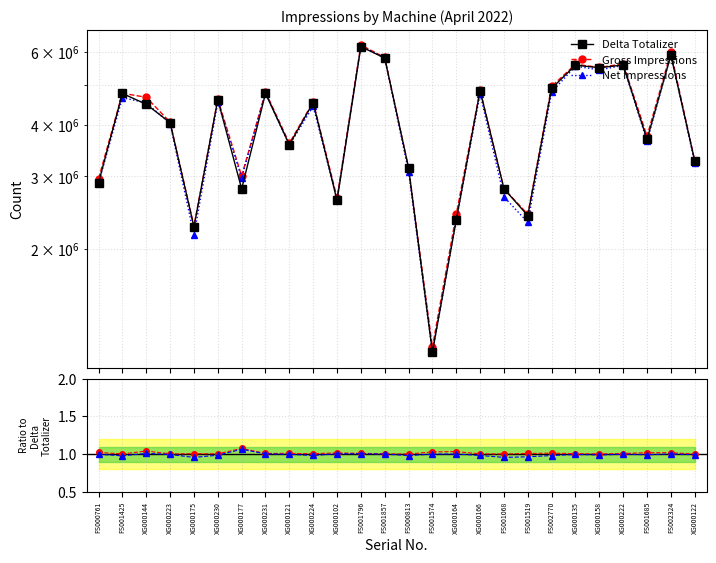

What is the sum of all Gross Impressions values?

26.3